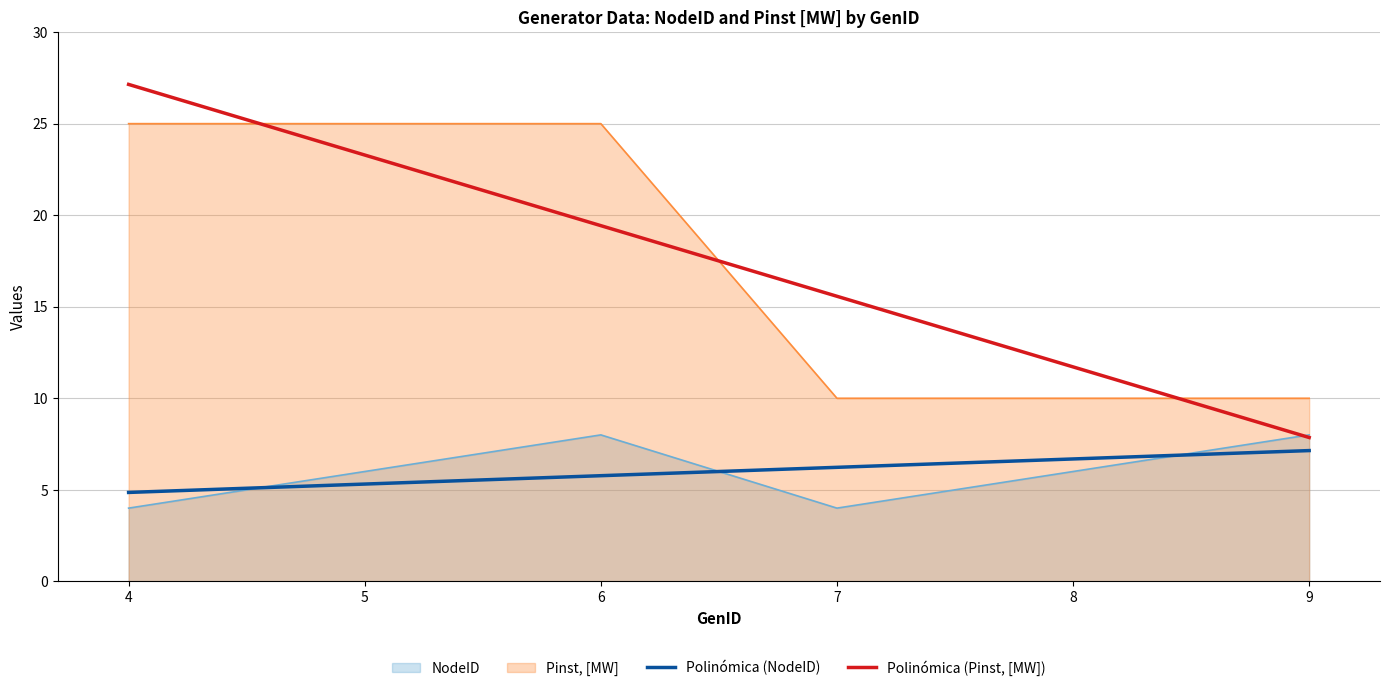

True or false: Pinst, [MW] and NodeID intersect in this chart.

False